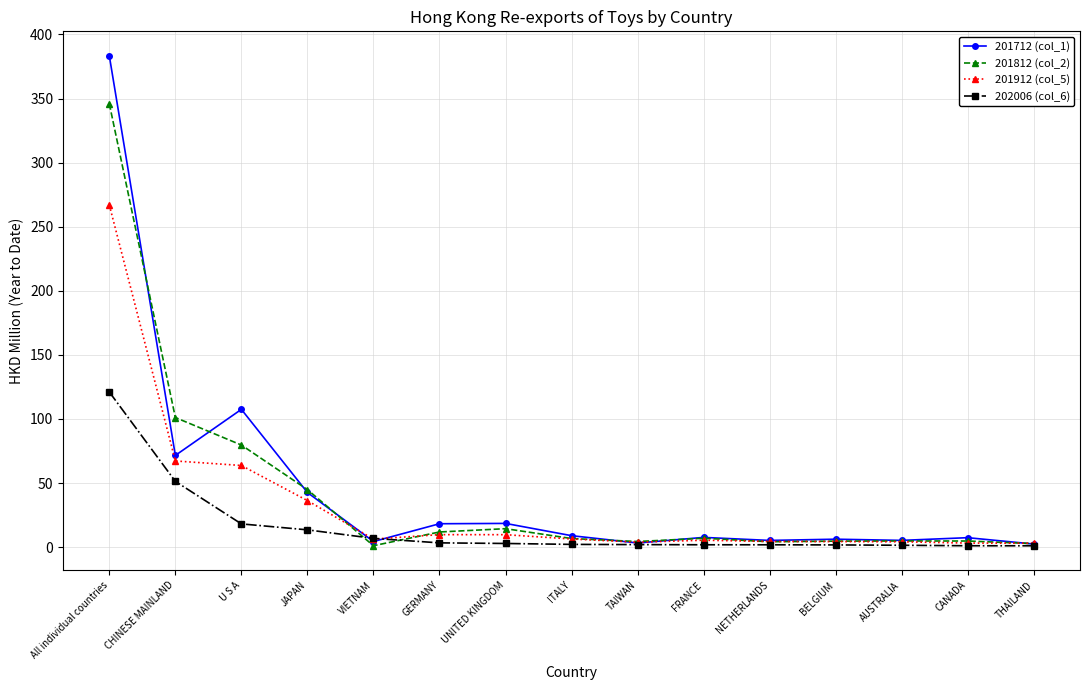

Where does the 201912 (col_5) series first go above 6?

All individual countries